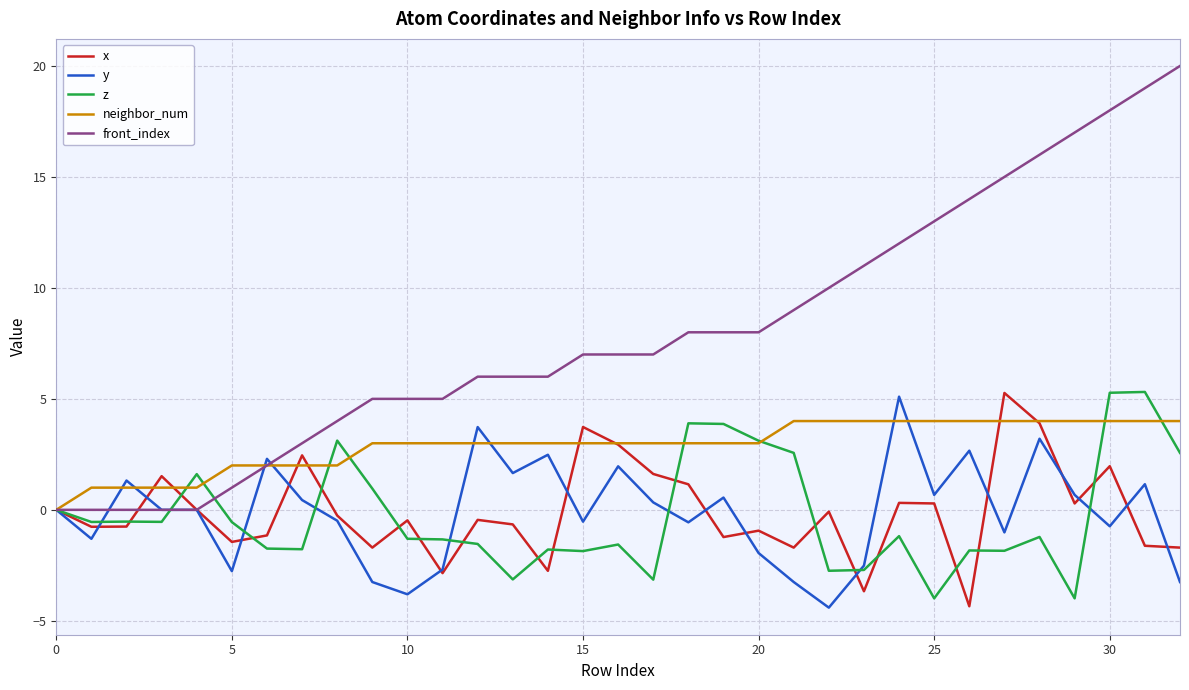

What is the minimum value for z?

-4.0